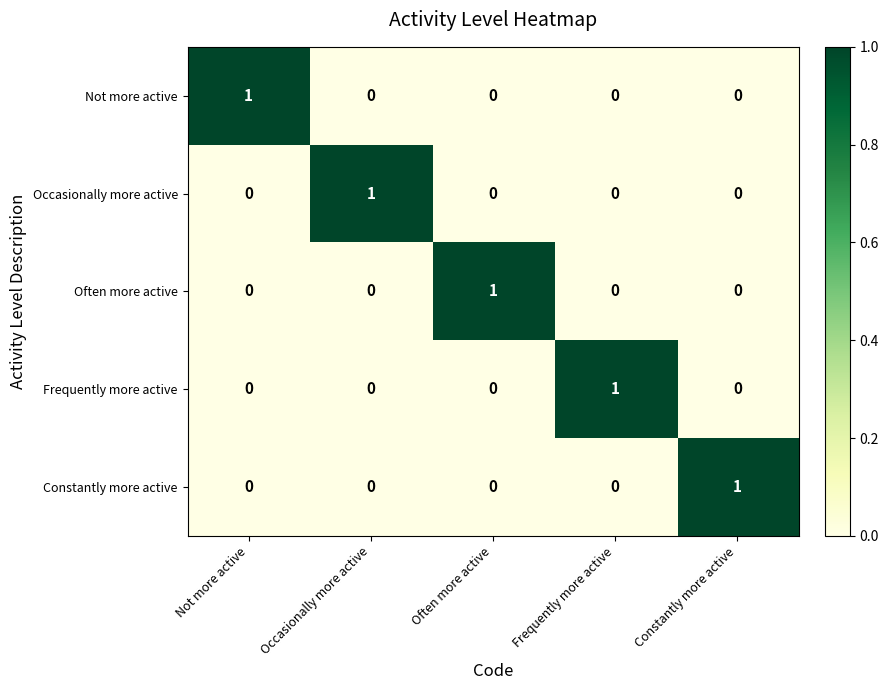

How many Occasionally more active values are between 0 and 1?

5